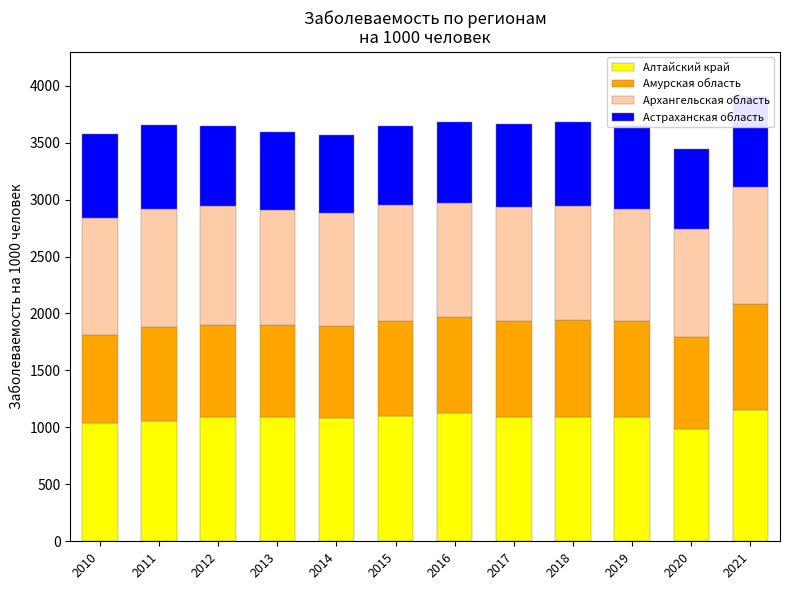

What is the sum of all Амурская область values?

9998.1